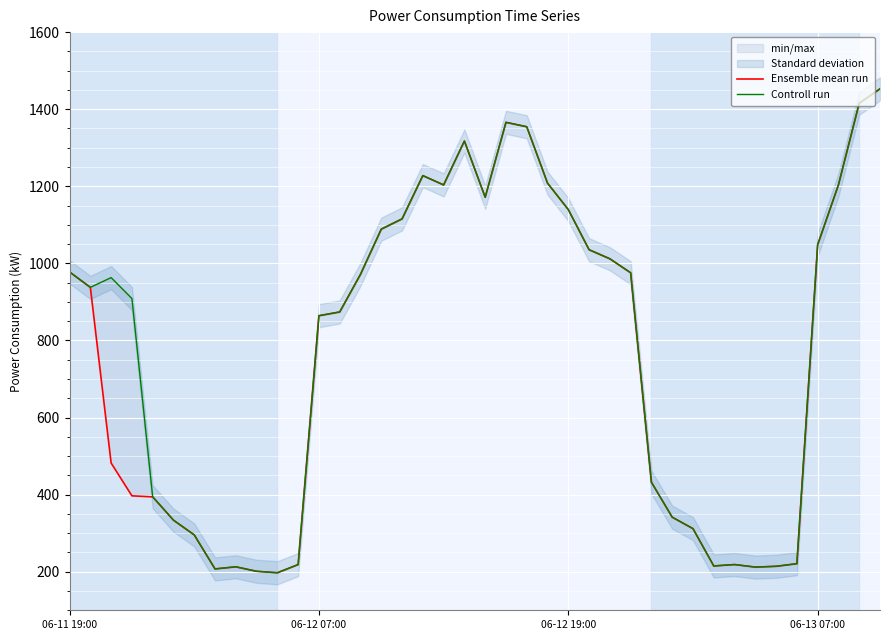

What is the lowest value of the Ensemble mean run series?

197.3